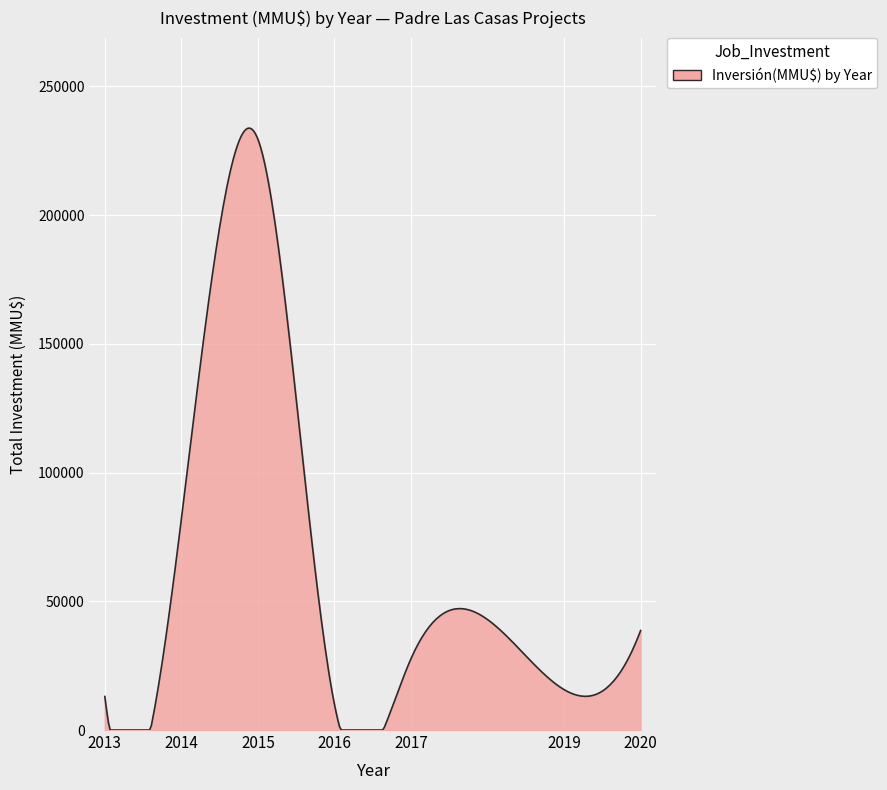

What is the greatest value displayed?

233801.7